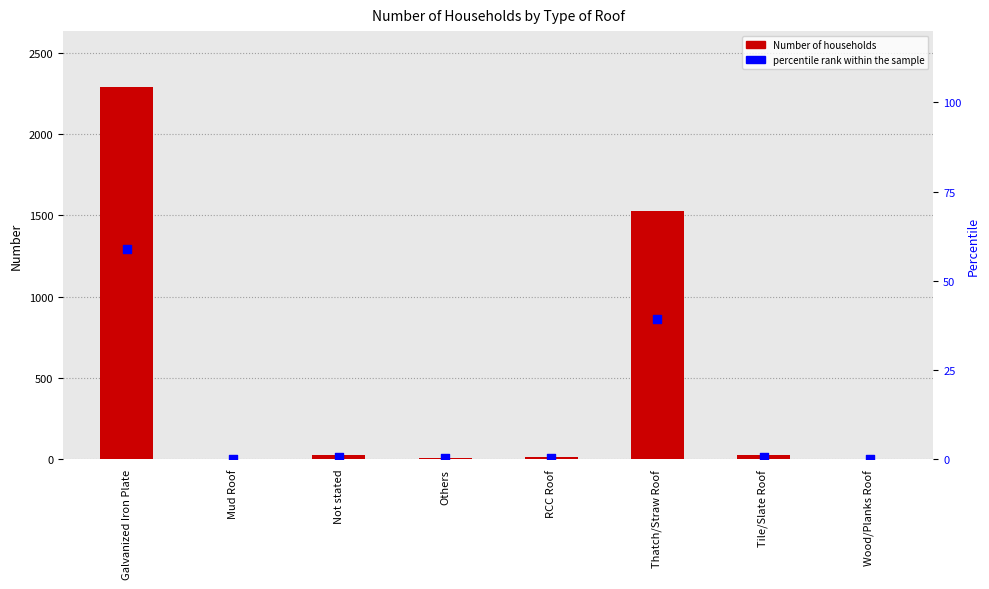

At which category is the sum across all series the highest?

Galvanized Iron Plate